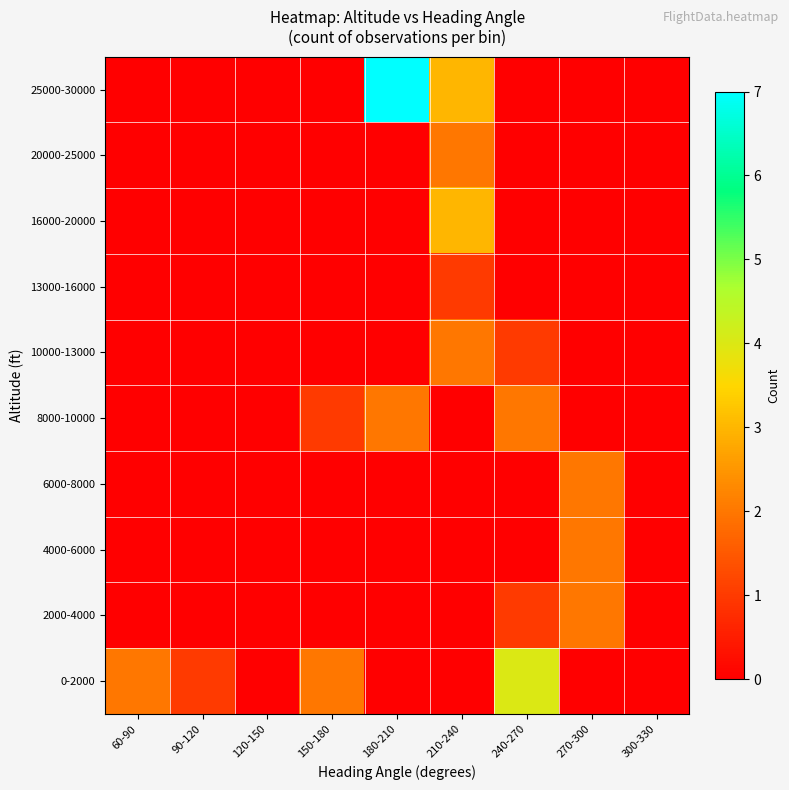

At how many categories does at least one series exceed 0?

7